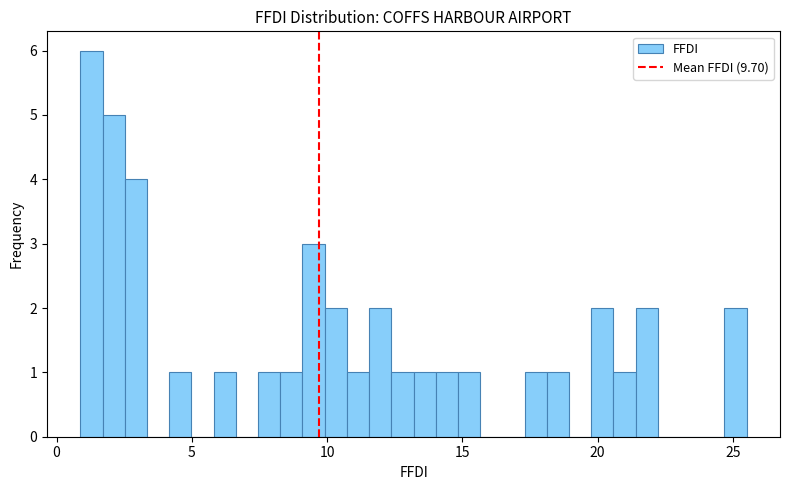

Read against the x-axis, roughly where is the centre of the tallest bar?

1.5